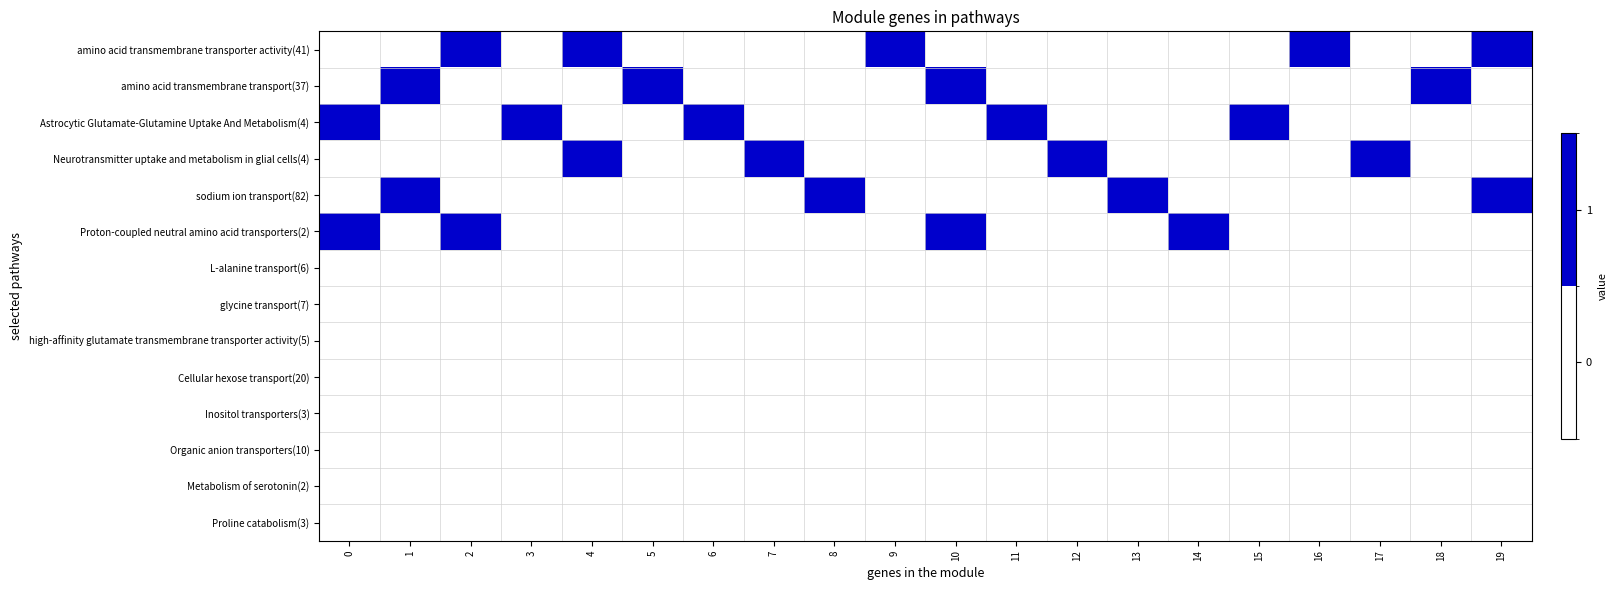

Reading left to right, transcribe all the data shown in this chart.

amino acid transmembrane transporter activity(41): 0=0	1=0	2=1	3=0	4=1	5=0	6=0	7=0	8=0	9=1	10=0	11=0	12=0	13=0	14=0	15=0	16=1	17=0	18=0	19=1
amino acid transmembrane transport(37): 0=0	1=1	2=0	3=0	4=0	5=1	6=0	7=0	8=0	9=0	10=1	11=0	12=0	13=0	14=0	15=0	16=0	17=0	18=1	19=0
Astrocytic Glutamate-Glutamine Uptake And Metabolism(4): 0=1	1=0	2=0	3=1	4=0	5=0	6=1	7=0	8=0	9=0	10=0	11=1	12=0	13=0	14=0	15=1	16=0	17=0	18=0	19=0
Neurotransmitter uptake and metabolism in glial cells(4): 0=0	1=0	2=0	3=0	4=1	5=0	6=0	7=1	8=0	9=0	10=0	11=0	12=1	13=0	14=0	15=0	16=0	17=1	18=0	19=0
sodium ion transport(82): 0=0	1=1	2=0	3=0	4=0	5=0	6=0	7=0	8=1	9=0	10=0	11=0	12=0	13=1	14=0	15=0	16=0	17=0	18=0	19=1
Proton-coupled neutral amino acid transporters(2): 0=1	1=0	2=1	3=0	4=0	5=0	6=0	7=0	8=0	9=0	10=1	11=0	12=0	13=0	14=1	15=0	16=0	17=0	18=0	19=0
L-alanine transport(6): 0=0	1=0	2=0	3=0	4=0	5=0	6=0	7=0	8=0	9=0	10=0	11=0	12=0	13=0	14=0	15=0	16=0	17=0	18=0	19=0
glycine transport(7): 0=0	1=0	2=0	3=0	4=0	5=0	6=0	7=0	8=0	9=0	10=0	11=0	12=0	13=0	14=0	15=0	16=0	17=0	18=0	19=0
high-affinity glutamate transmembrane transporter activity(5): 0=0	1=0	2=0	3=0	4=0	5=0	6=0	7=0	8=0	9=0	10=0	11=0	12=0	13=0	14=0	15=0	16=0	17=0	18=0	19=0
Cellular hexose transport(20): 0=0	1=0	2=0	3=0	4=0	5=0	6=0	7=0	8=0	9=0	10=0	11=0	12=0	13=0	14=0	15=0	16=0	17=0	18=0	19=0
Inositol transporters(3): 0=0	1=0	2=0	3=0	4=0	5=0	6=0	7=0	8=0	9=0	10=0	11=0	12=0	13=0	14=0	15=0	16=0	17=0	18=0	19=0
Organic anion transporters(10): 0=0	1=0	2=0	3=0	4=0	5=0	6=0	7=0	8=0	9=0	10=0	11=0	12=0	13=0	14=0	15=0	16=0	17=0	18=0	19=0
Metabolism of serotonin(2): 0=0	1=0	2=0	3=0	4=0	5=0	6=0	7=0	8=0	9=0	10=0	11=0	12=0	13=0	14=0	15=0	16=0	17=0	18=0	19=0
Proline catabolism(3): 0=0	1=0	2=0	3=0	4=0	5=0	6=0	7=0	8=0	9=0	10=0	11=0	12=0	13=0	14=0	15=0	16=0	17=0	18=0	19=0